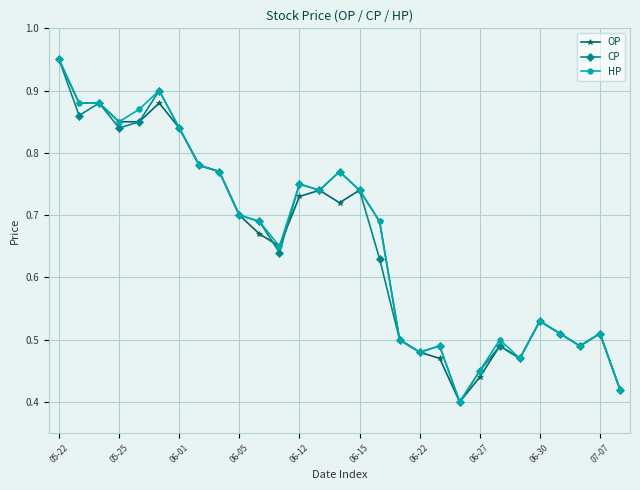

True or false: HP has more than 0 points higher than both neighbors.

True